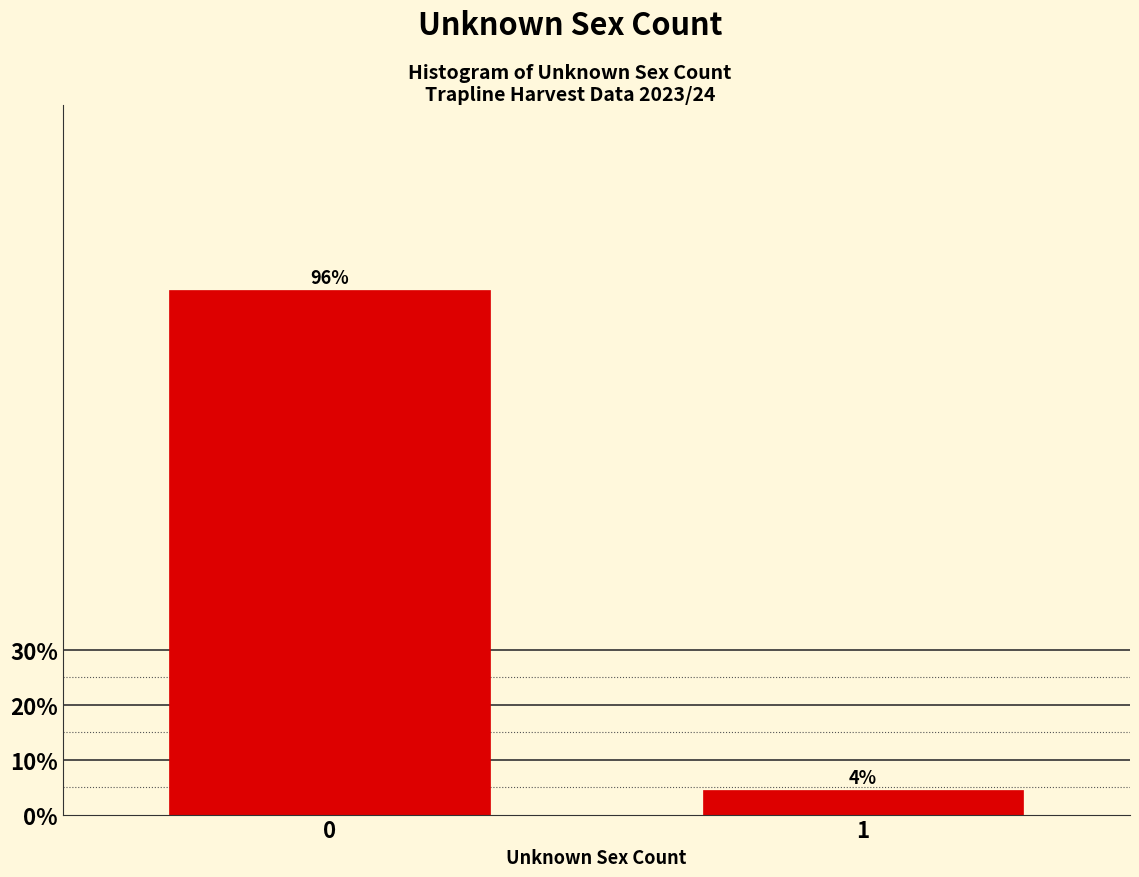

What is the greatest value displayed?

95.6